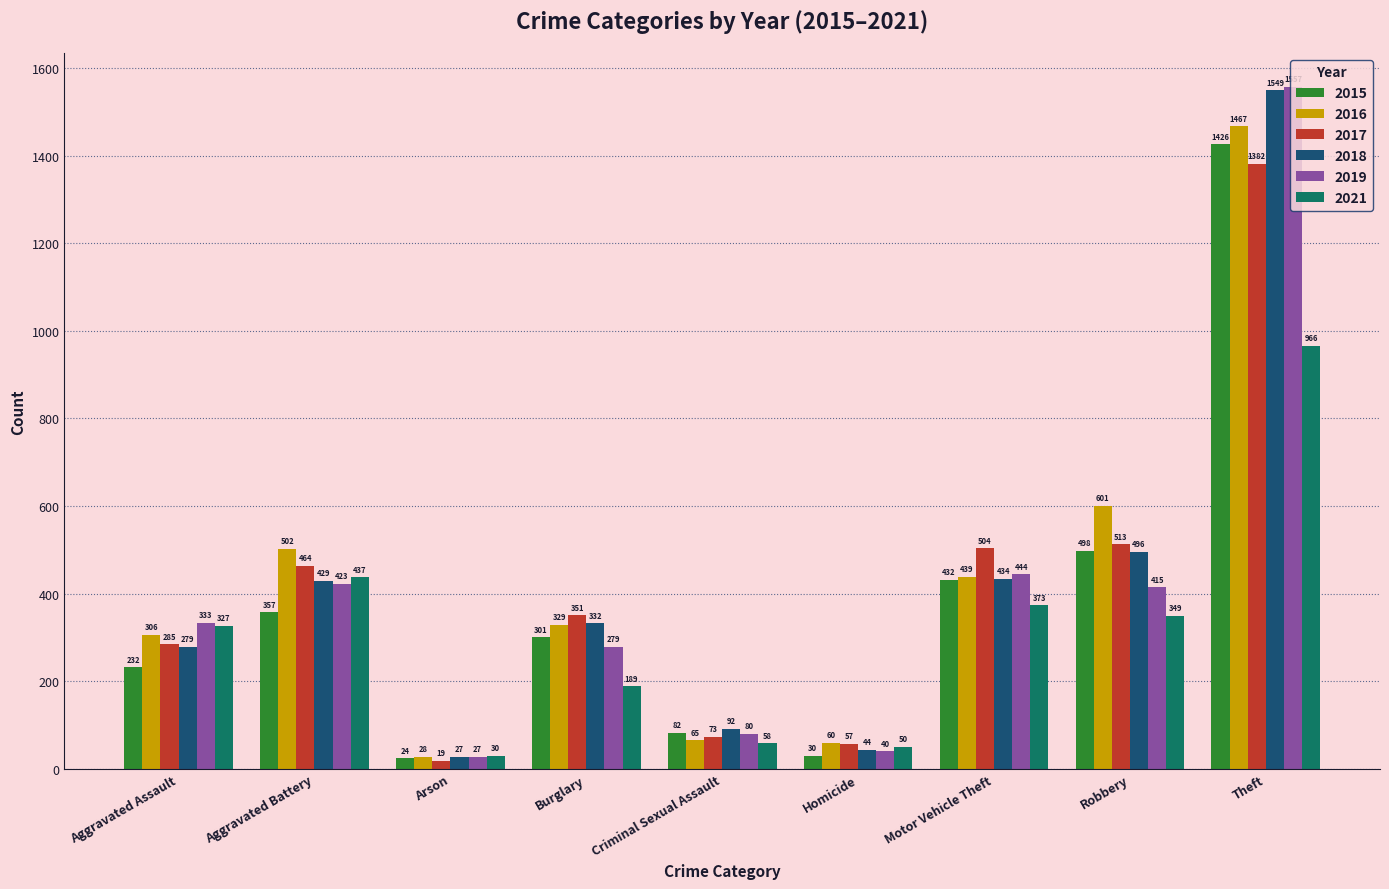

What is the spread (max minus min) of values at Homicide?

30